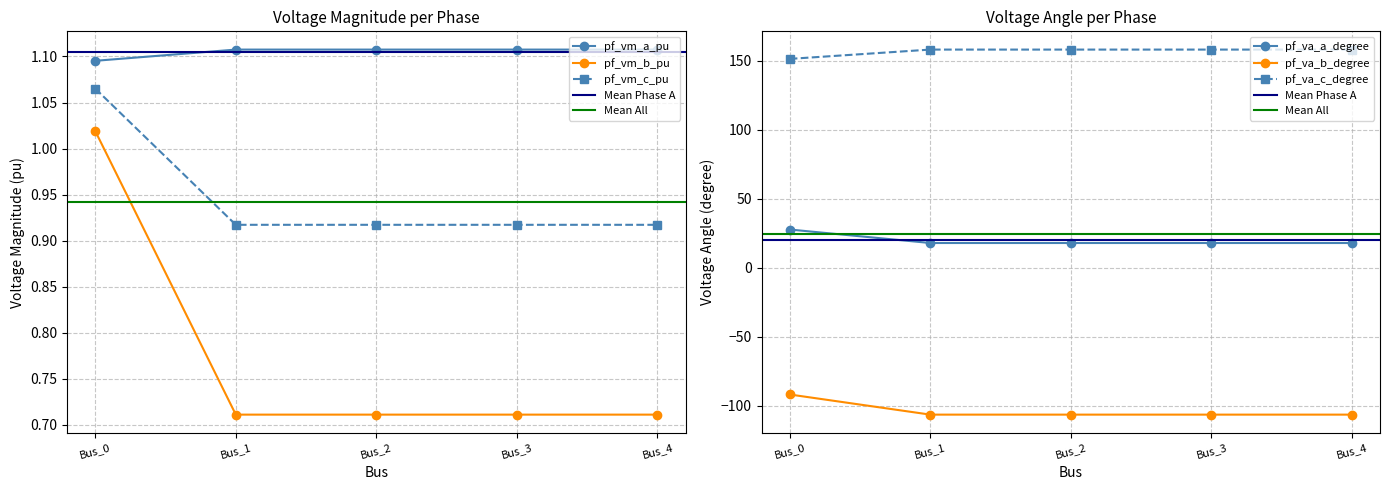

What is the average value of the pf_va_b_degree series?

-103.6